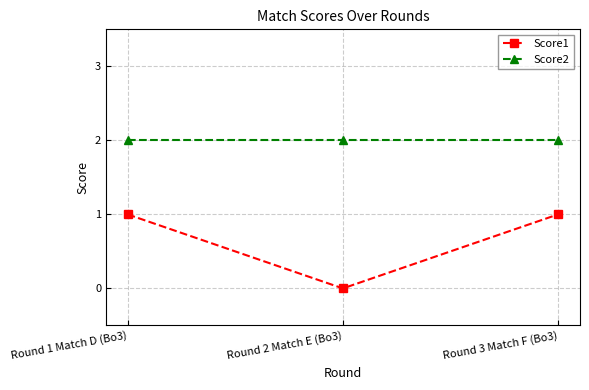

True or false: Score2 has a value of 3 at Round 2 Match E (Bo3).

False